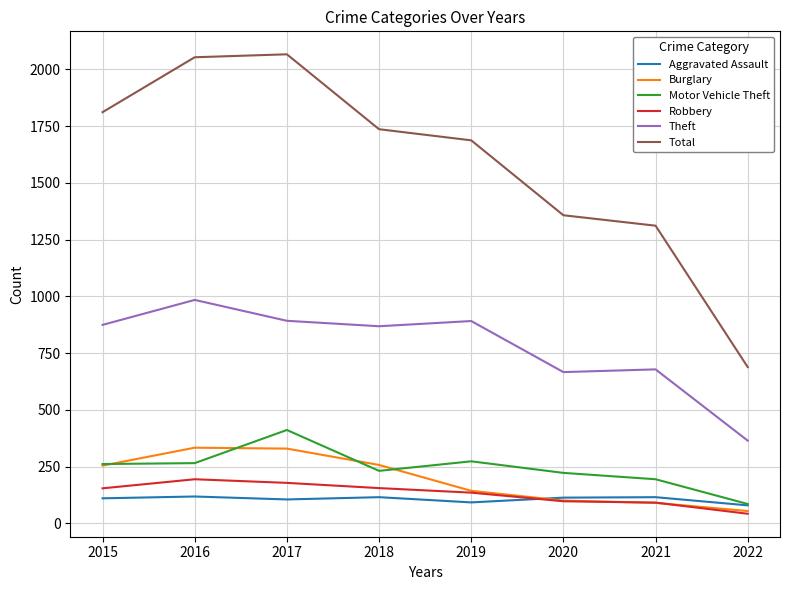

What is the highest value of the Burglary series?

333